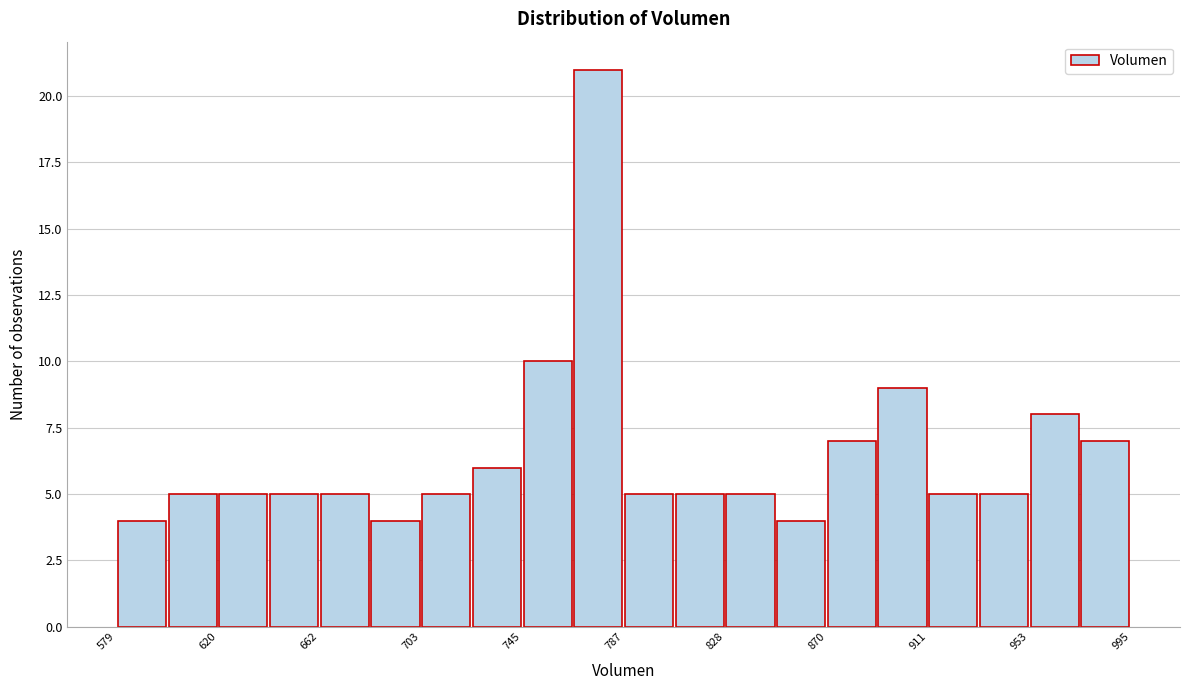

Reading left to right, list every bar in this chart as the range it spans on the x-axis followed by its height. Neither the bar edges nor the heights are printed on the chart, so give them approximately, as read against the axes.

580 to 600: 4
600 to 620: 5
620 to 640: 5
640 to 660: 5
660 to 685: 5
685 to 705: 4
705 to 725: 5
725 to 745: 6
745 to 765: 10
765 to 785: 21
785 to 810: 5
810 to 830: 5
830 to 850: 5
850 to 870: 4
870 to 890: 7
890 to 910: 9
910 to 935: 5
935 to 955: 5
955 to 975: 8
975 to 995: 7